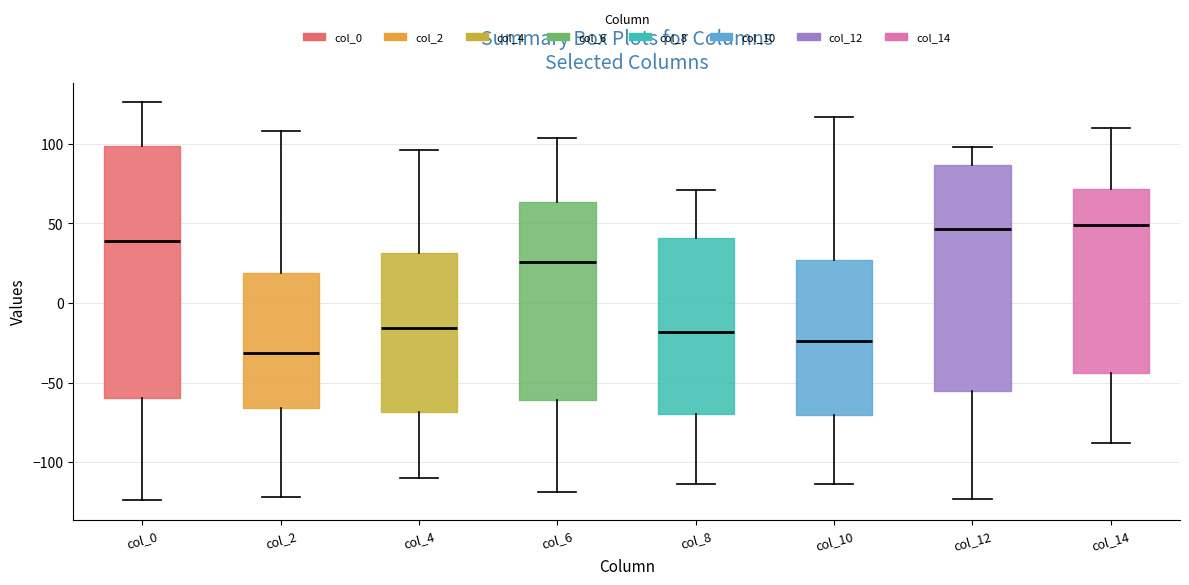

Which box is the tallest, from its lower edge to its upper edge?

col_0